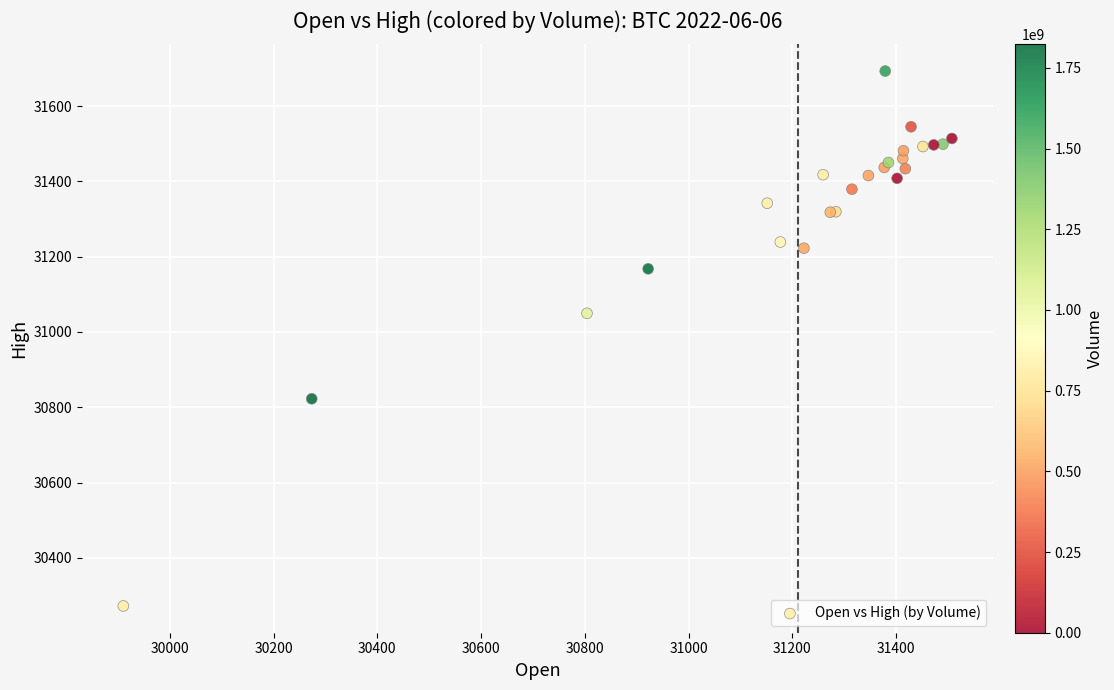

What Y value in the scatter plot is closest to 30982?

31049.7